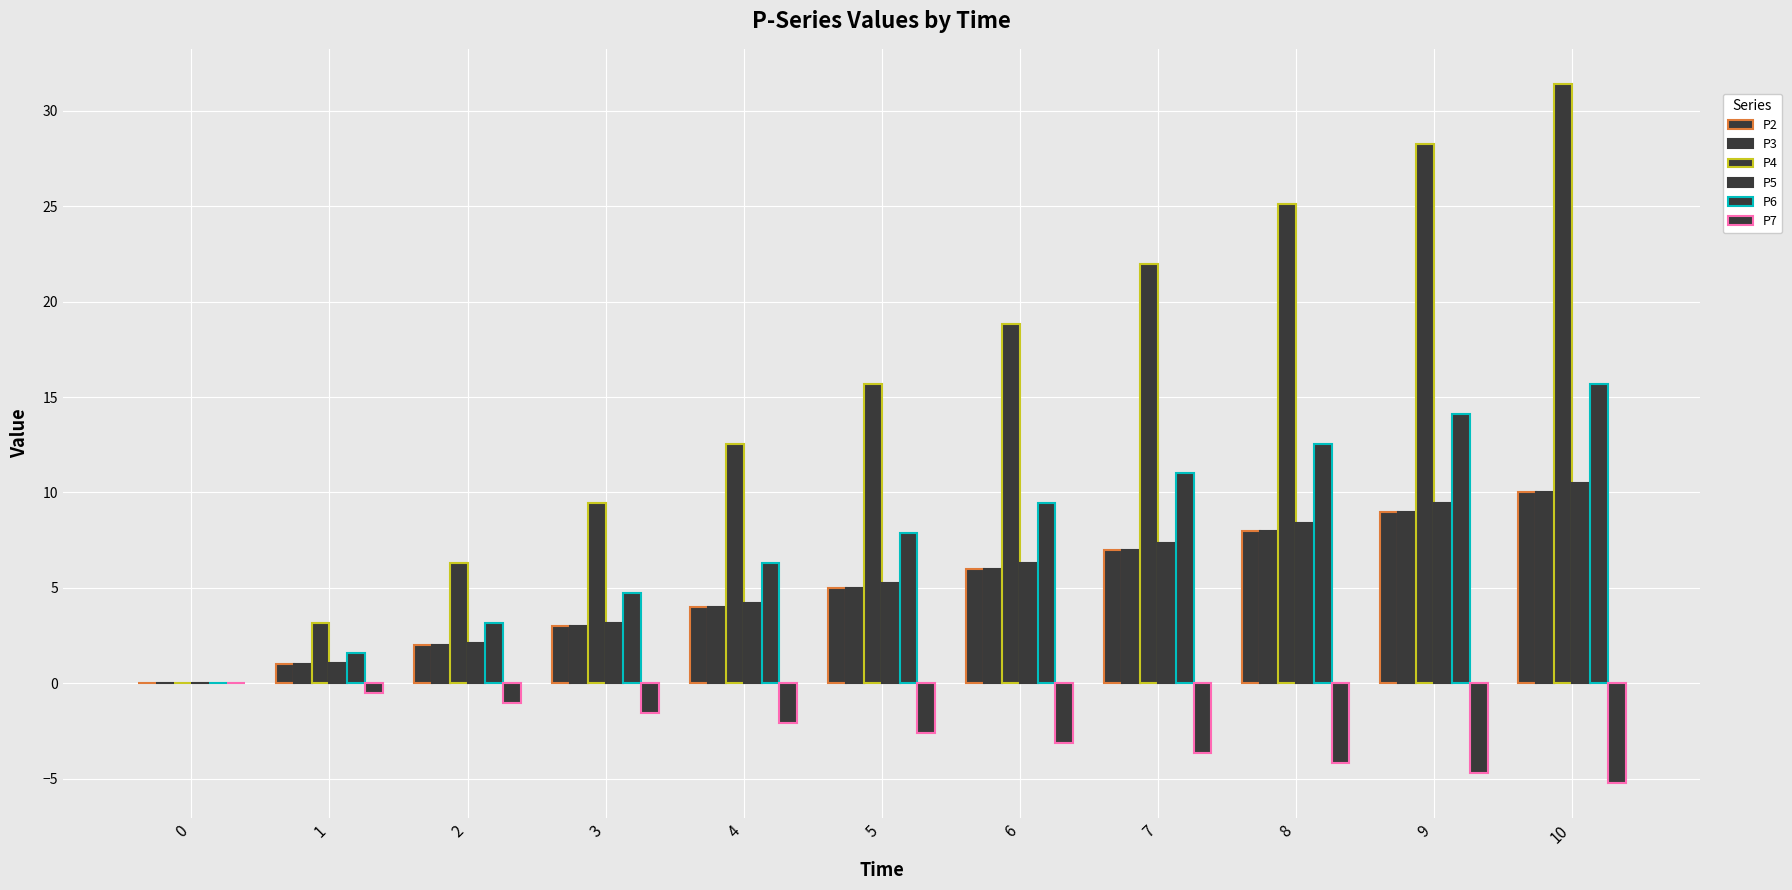

Does the chart contain stacked bars?

No